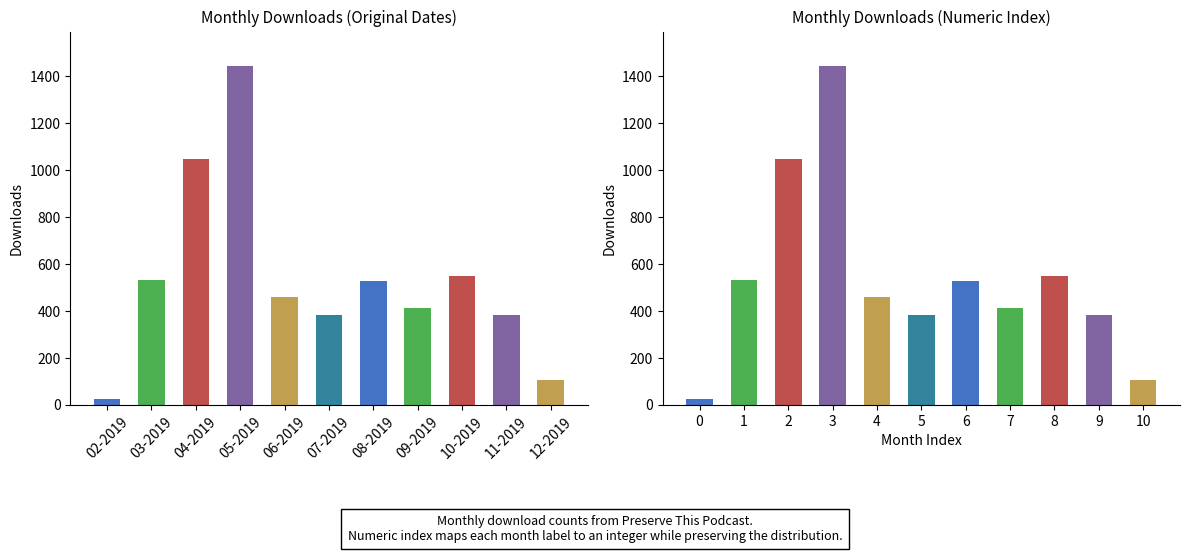

What is the sum of the values at 11-2019 and 05-2019?

1829